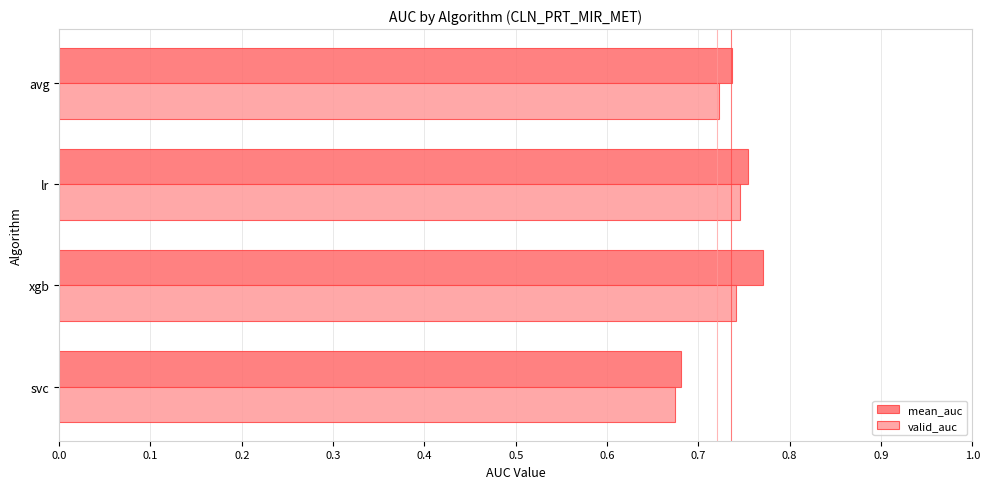

Which series has the widest spread of values?

mean_auc